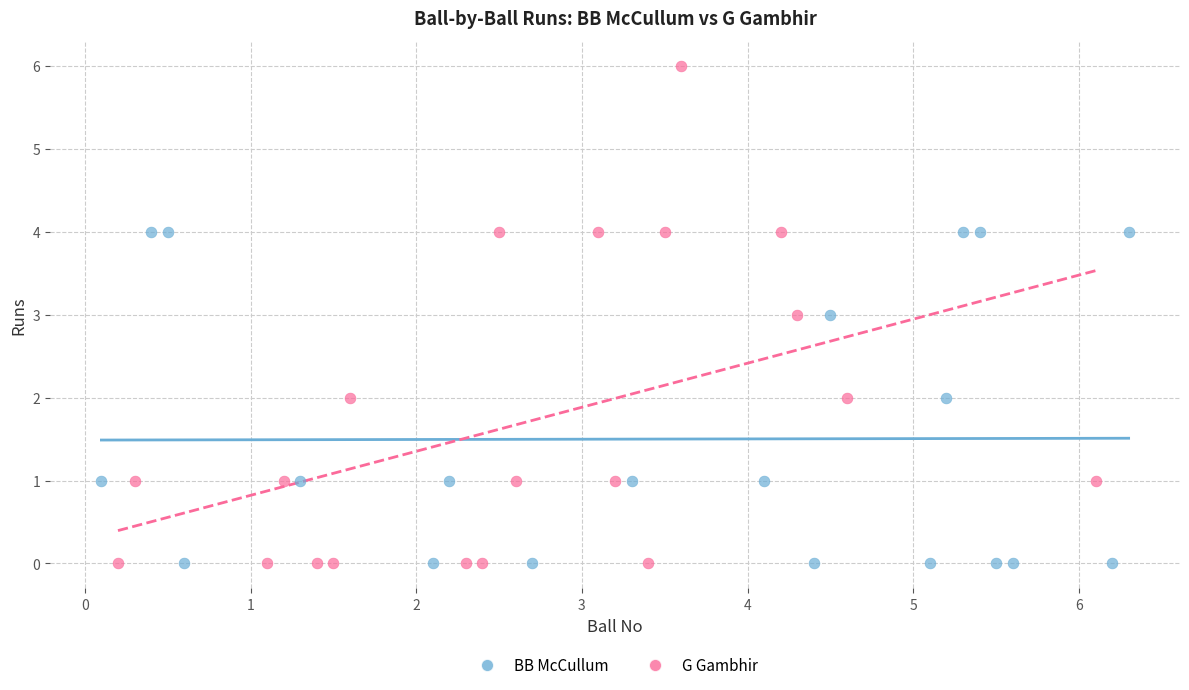

What are all the series names shown in the legend?

BB McCullum, G Gambhir